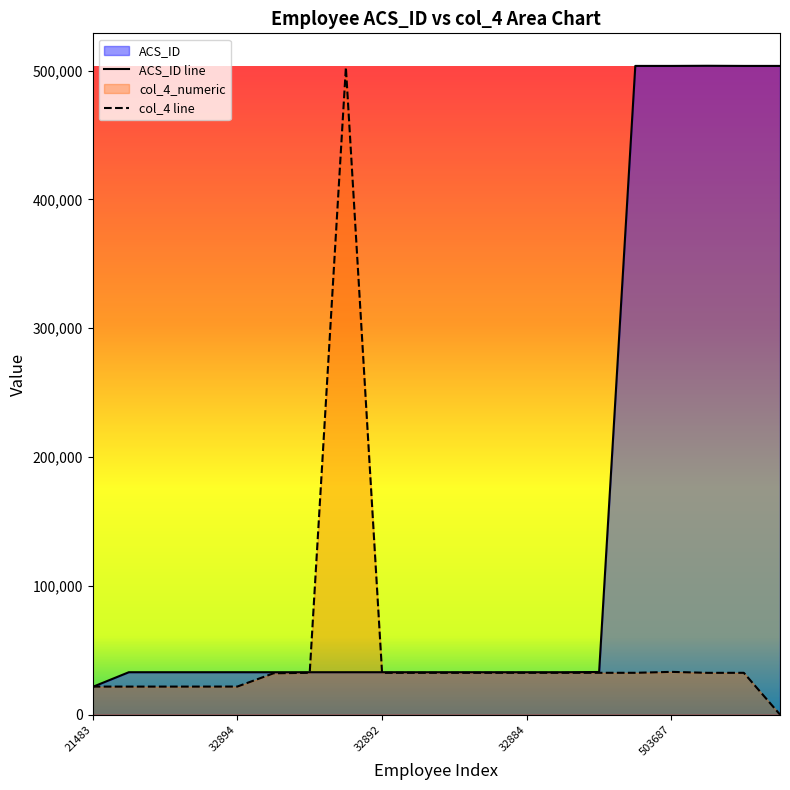

Where is the first local maximum for ACS_ID?

32887